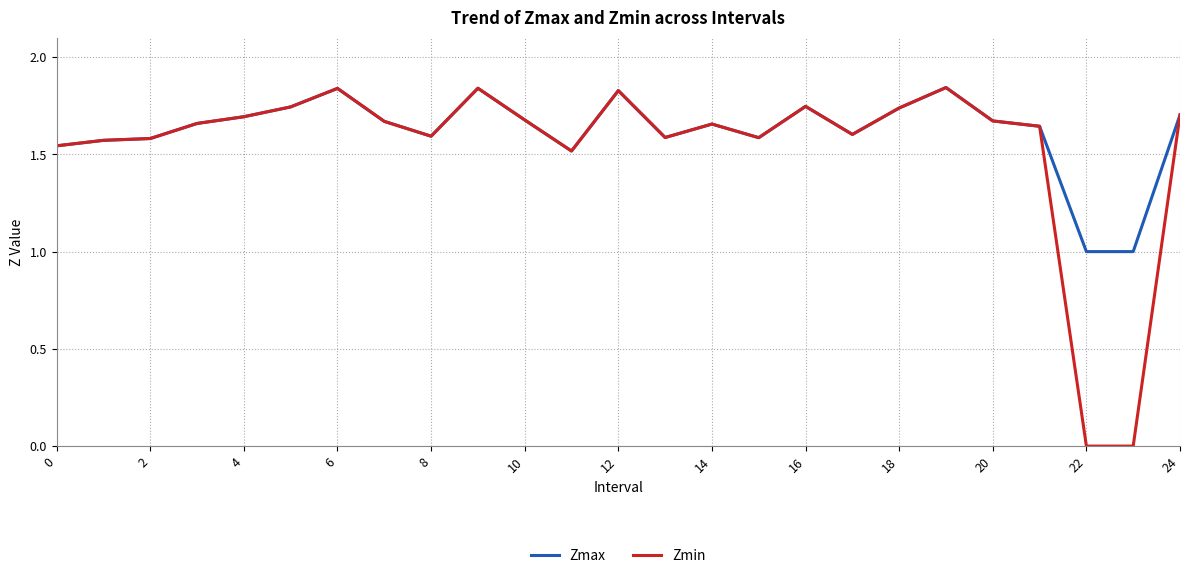

How many values in the Zmin series are below 1?

2